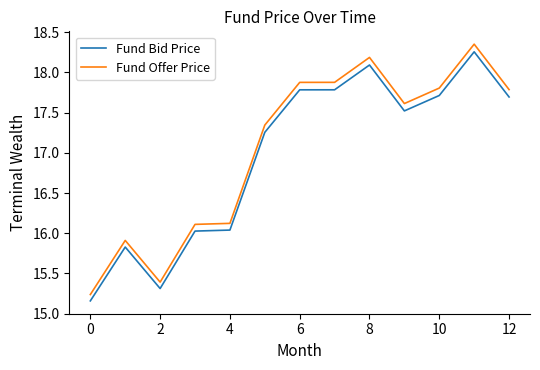

Which series has the widest spread of values?

Fund Offer Price